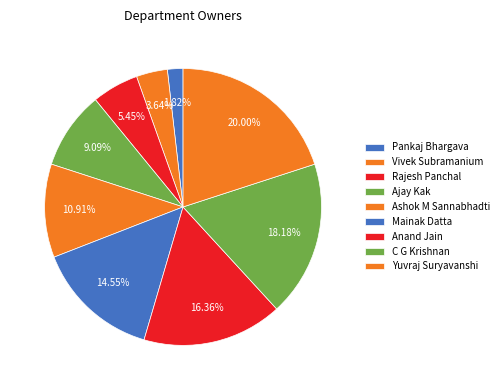

How many slices are in this pie chart?

9